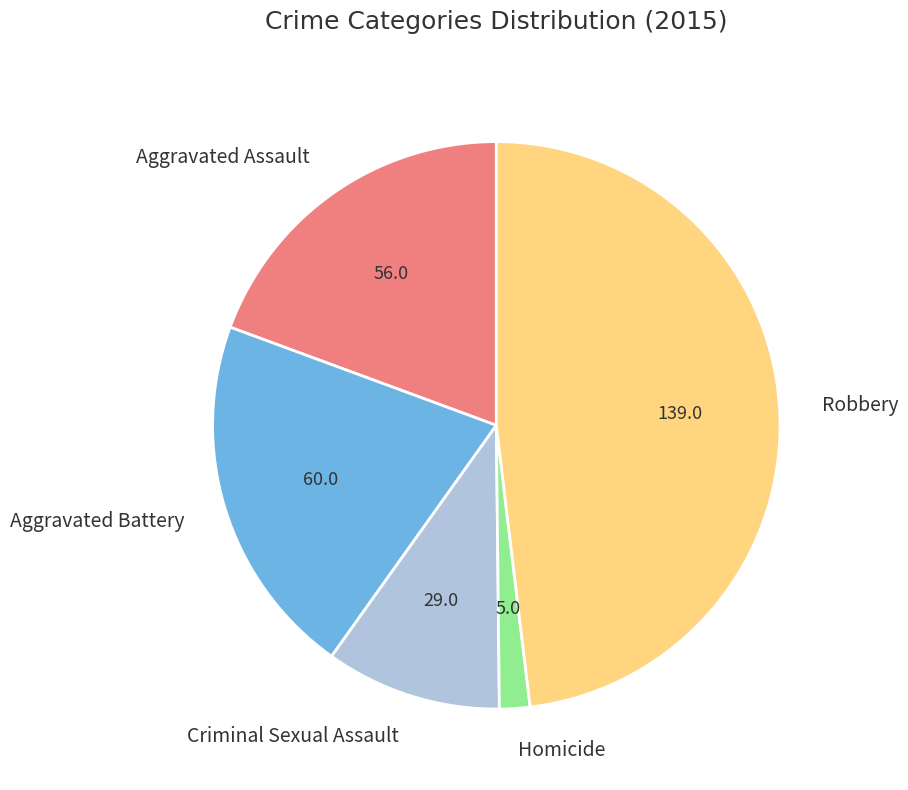

Does any single category account for the majority?

No